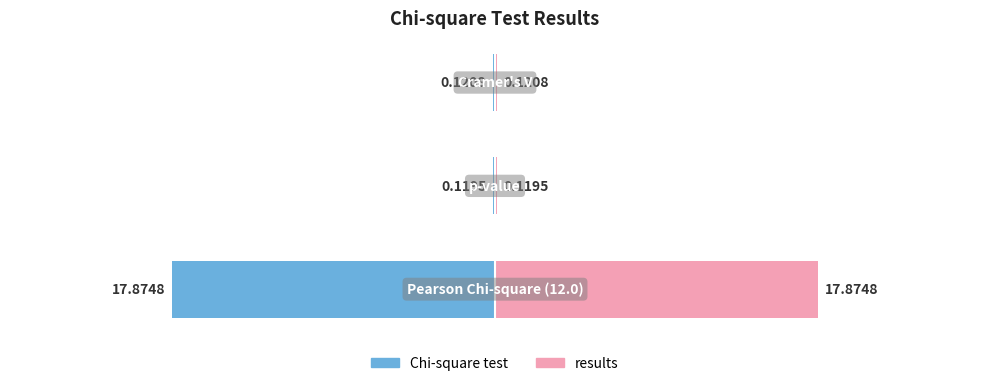

Is it true that Chi-square test equals -0.1 at 2?

True